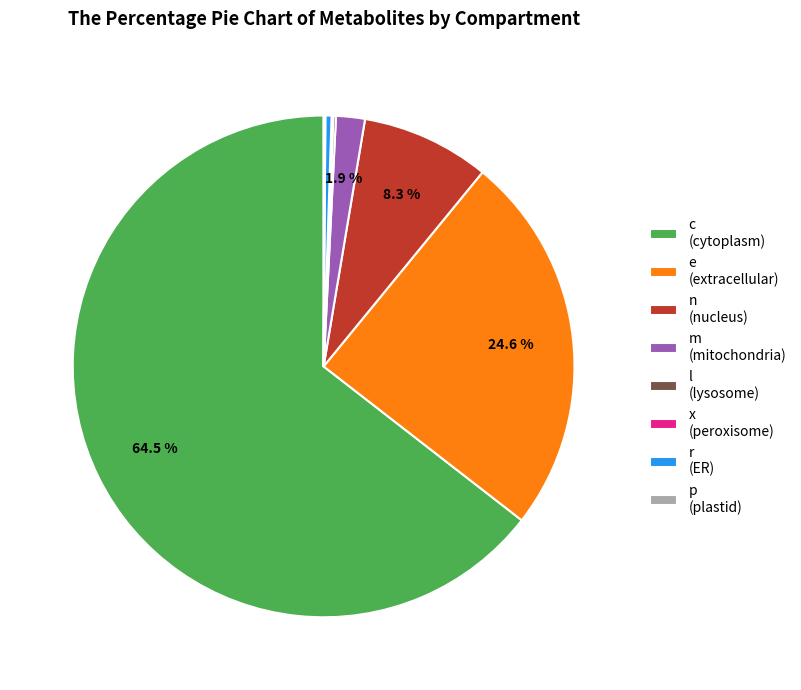

Is e the majority of the pie?

No